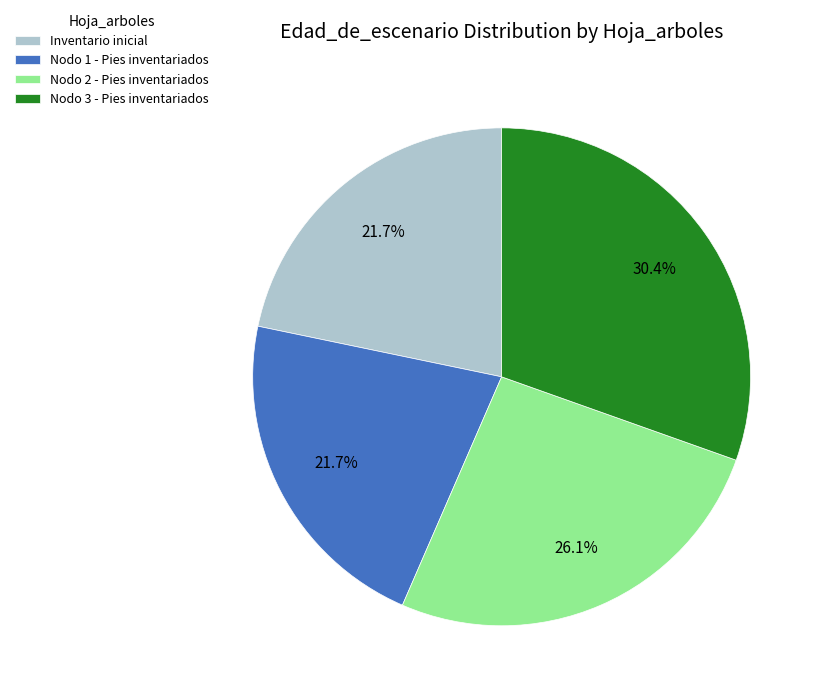

What is the ratio of the value at Nodo 1 - Pies inventariados to the value at Nodo 3 - Pies inventariados?

0.7